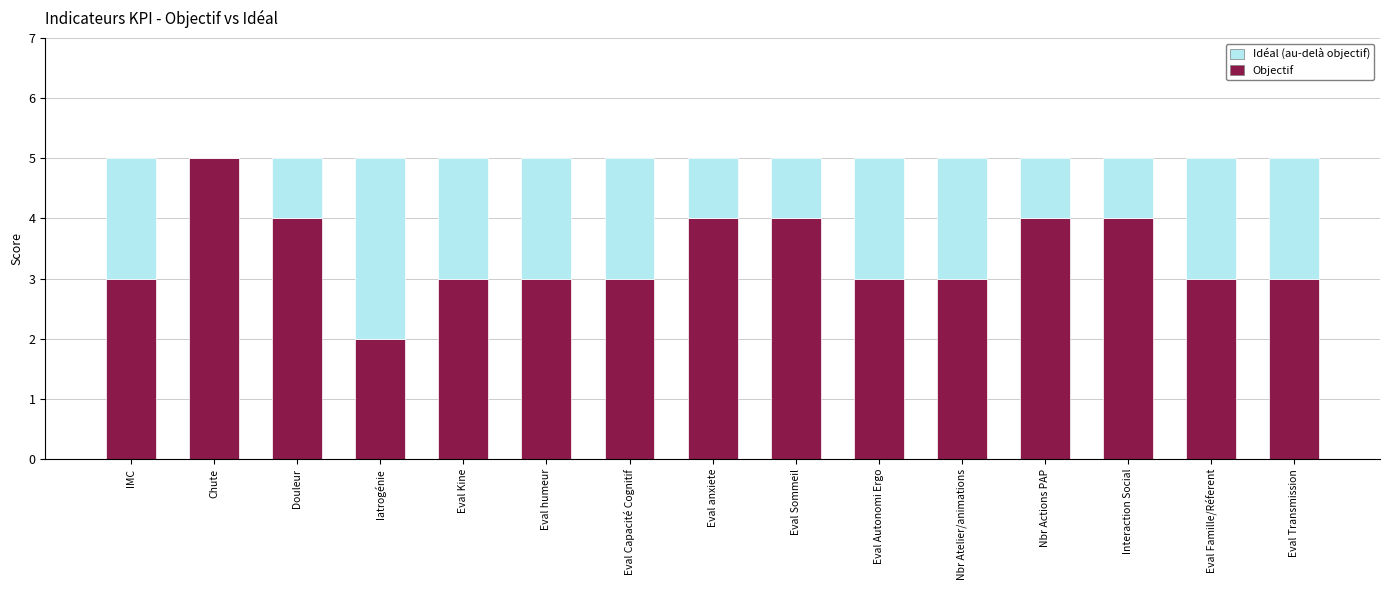

What is the total value across all series at Eval Famille/Réferent?

5